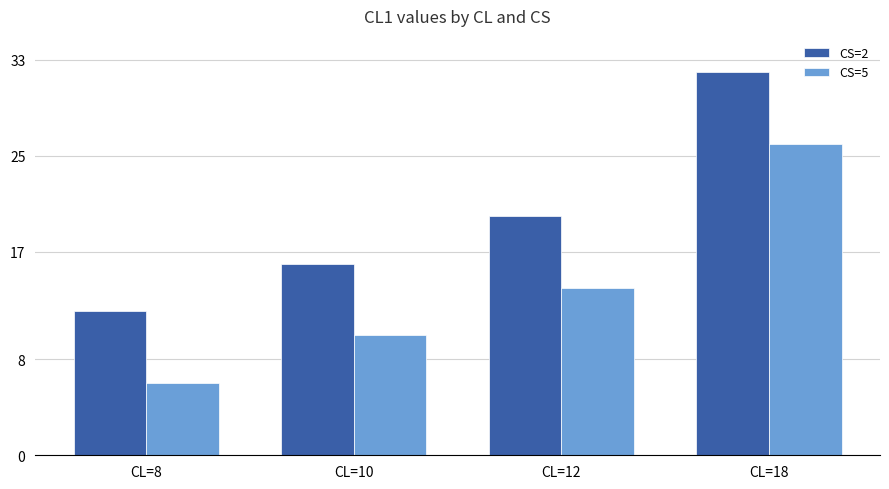

How many categories are shown in the chart?

4